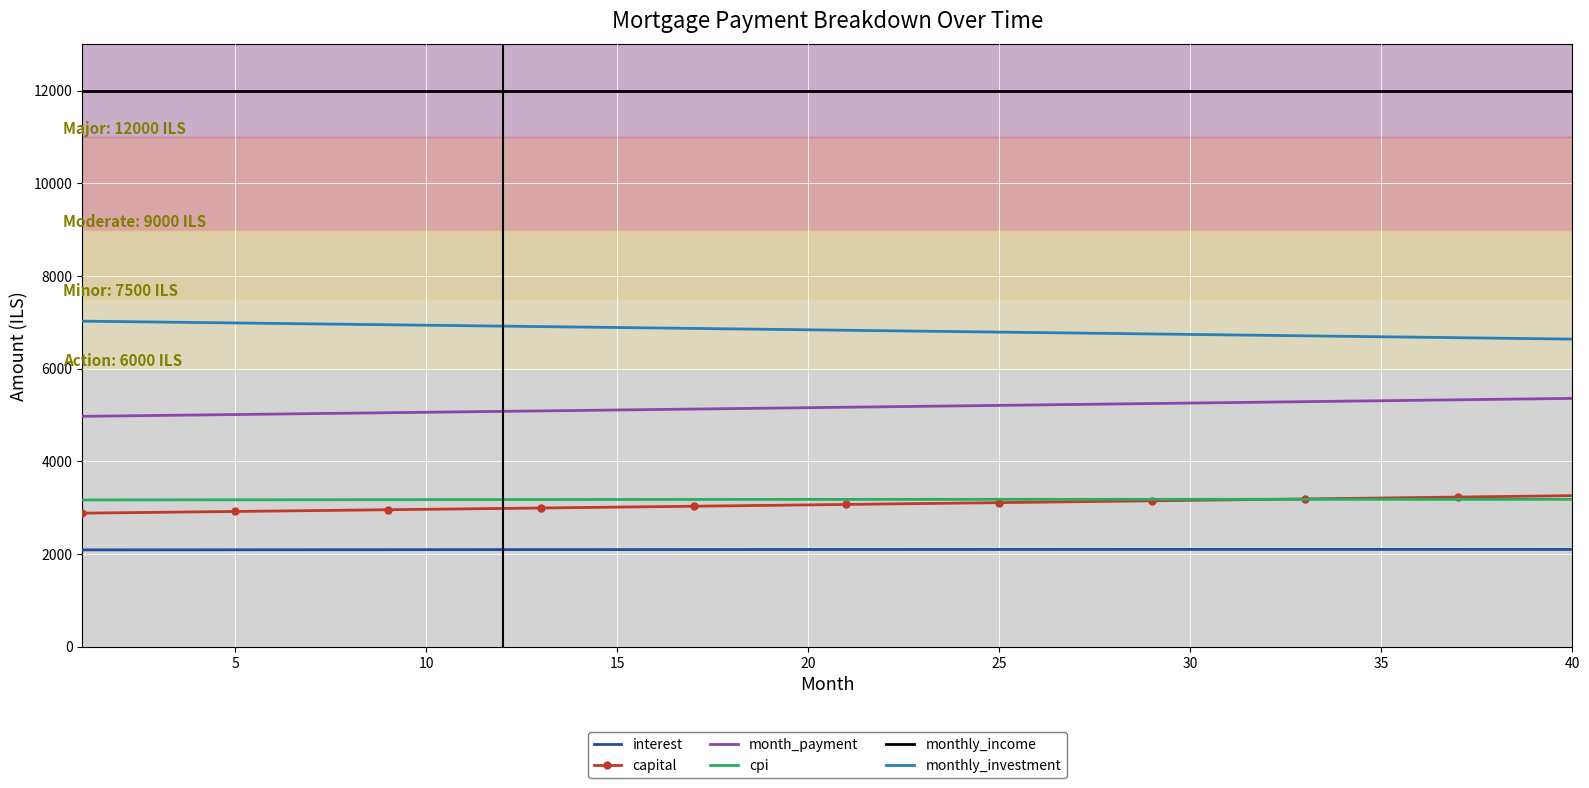

True or false: interest and cpi intersect in this chart.

False